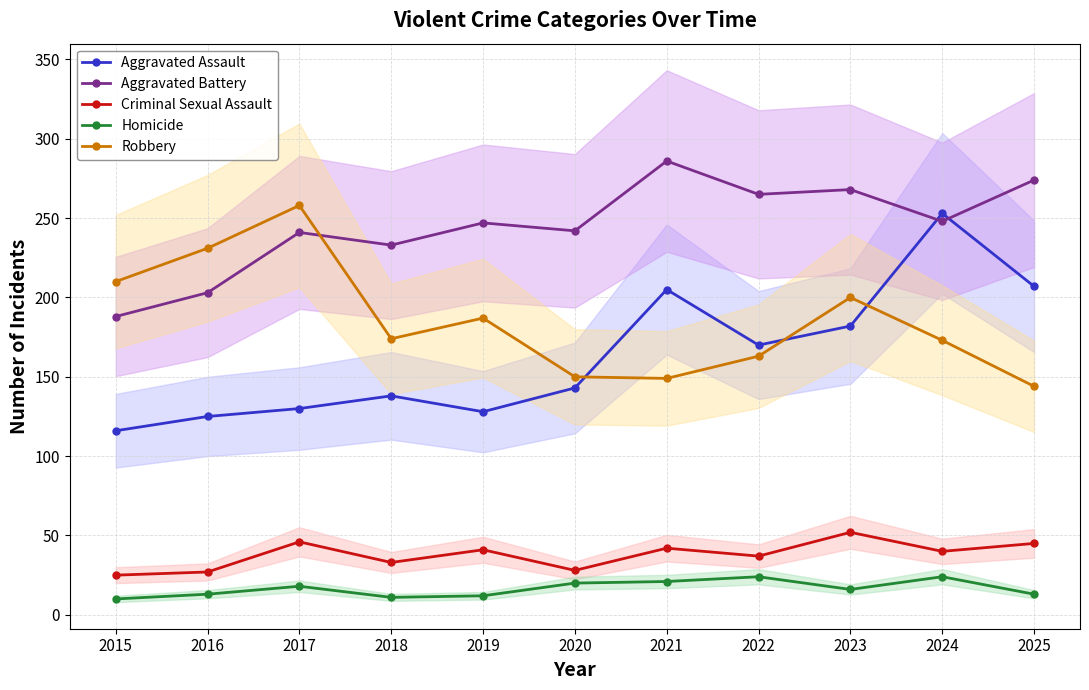

What is the difference between the second highest and second lowest values in the Homicide series?

13